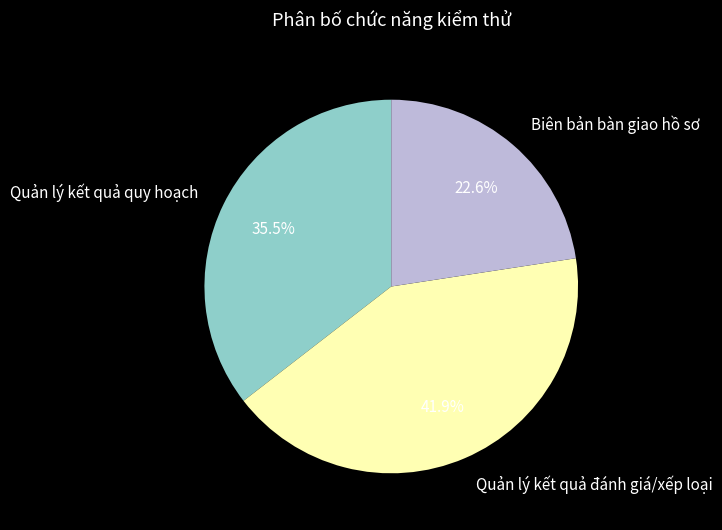

Rank the categories by value from highest to lowest.

Quản lý kết quả đánh giá/xếp loại, Quản lý kết quả quy hoạch, Biên bản bàn giao hồ sơ